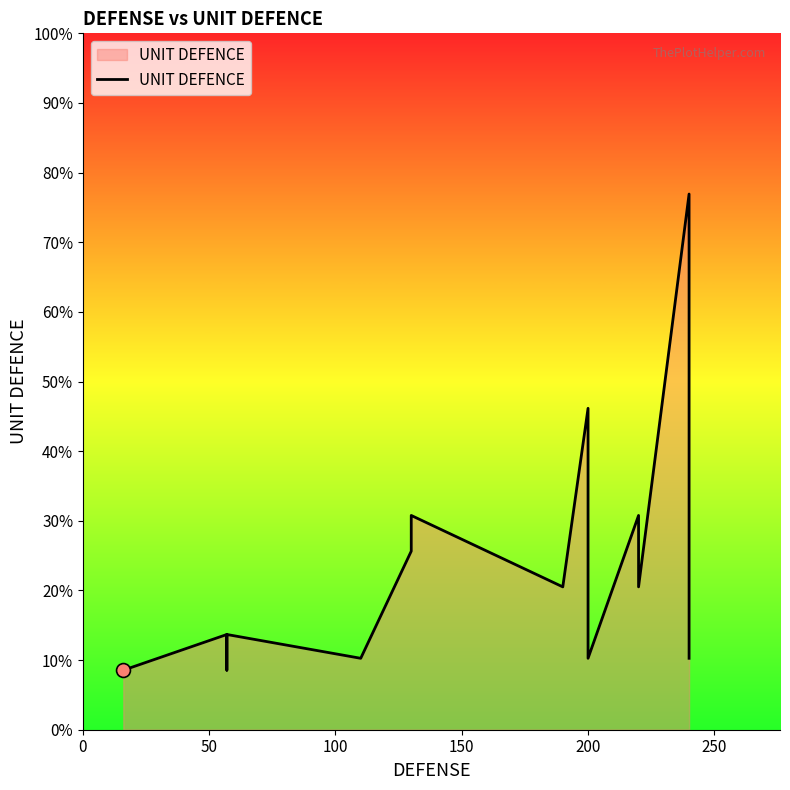

True or false: there are more than 1 points higher than both neighbors.

True